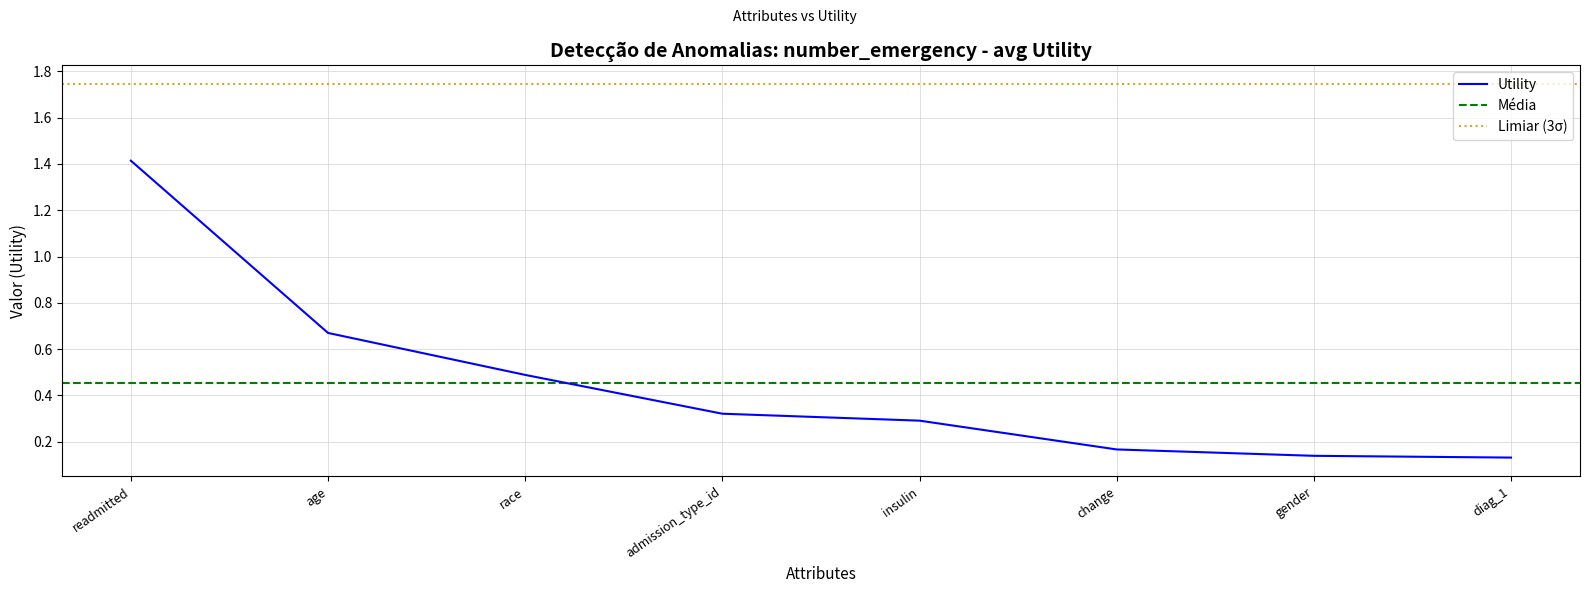

At which label is the value closest to 0?

diag_1